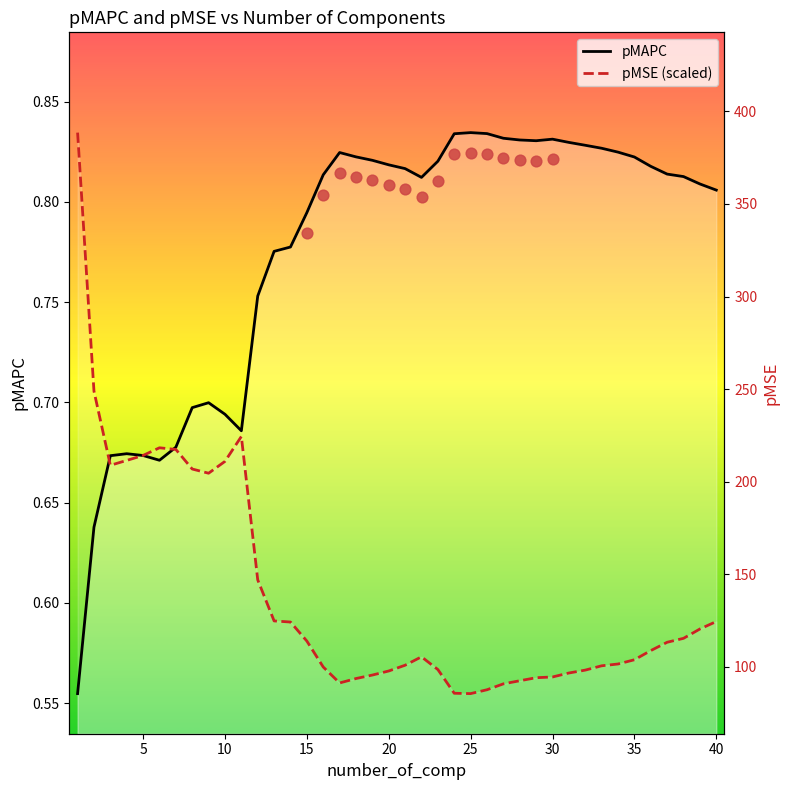

At which category is the sum across all series the highest?

40